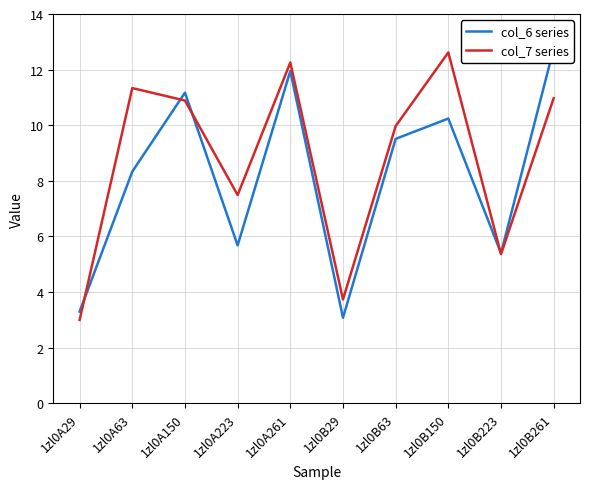

At how many categories does at least one series exceed 9?

6